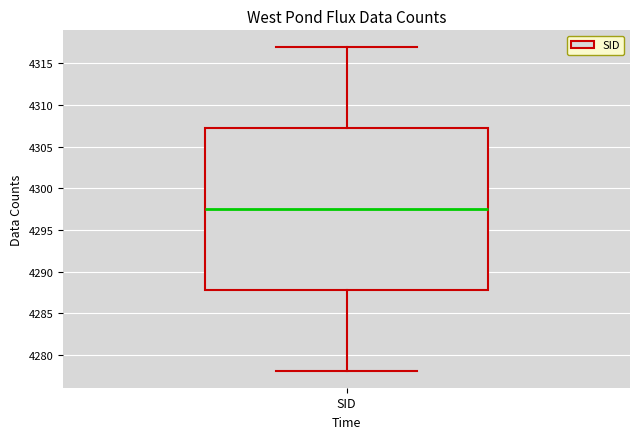

Where does the lower whisker of the box for SID end on the y-axis? The values are not printed on the chart, so give them approximately, as read against the axis.

4278.0